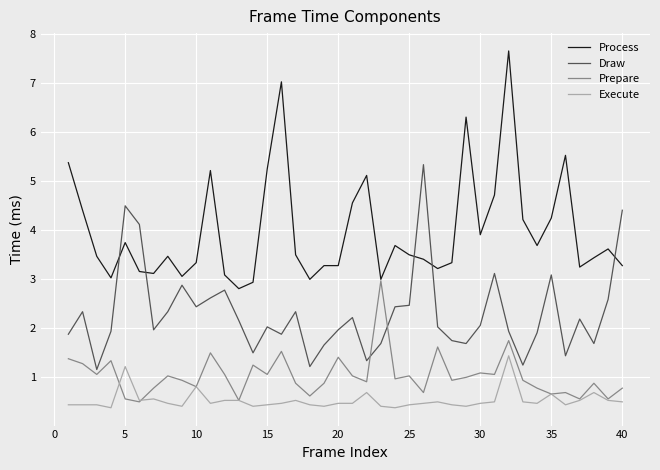

What is the smallest value displayed?

0.4